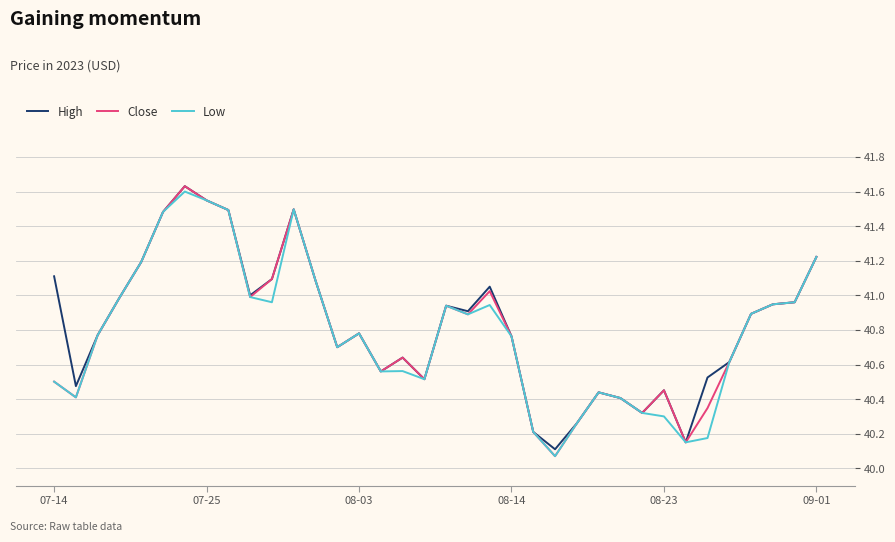

Which series has the widest spread of values?

Close